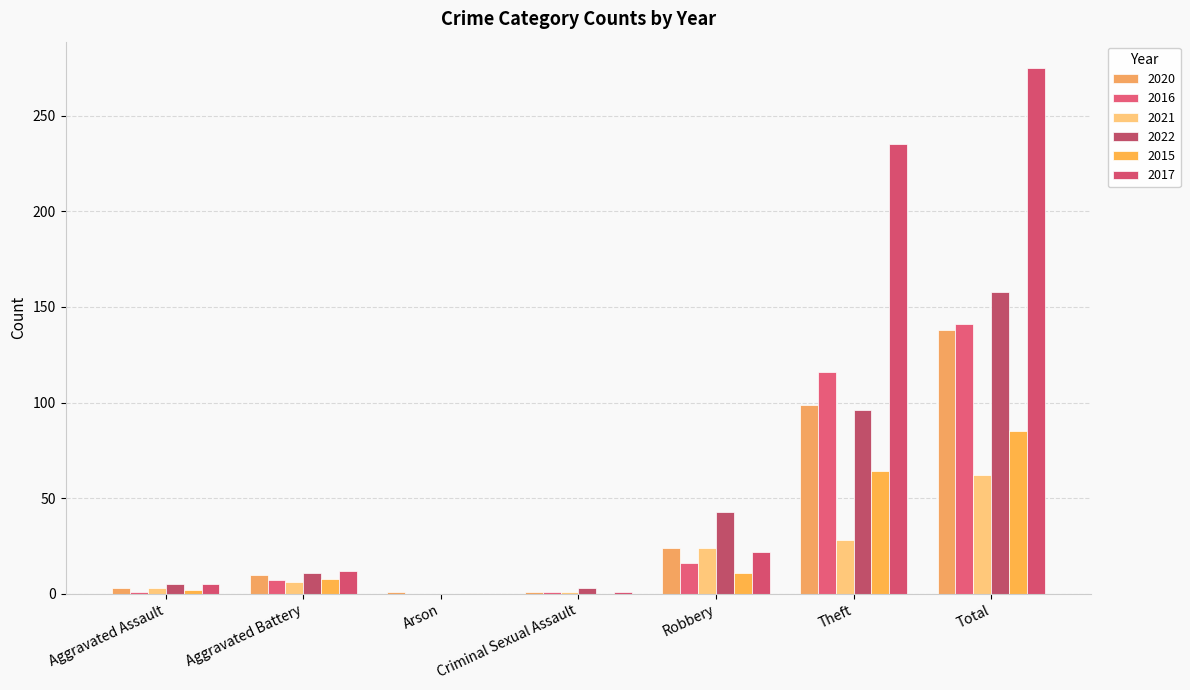

How many groups of bars are there?

7